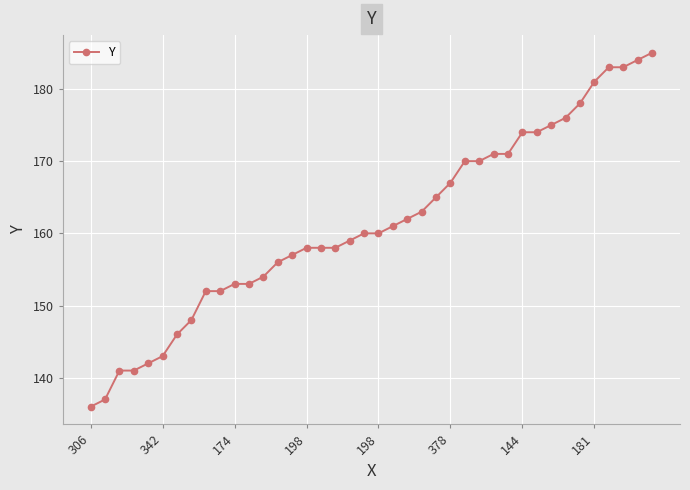

What is the minimum value shown in the chart?

136